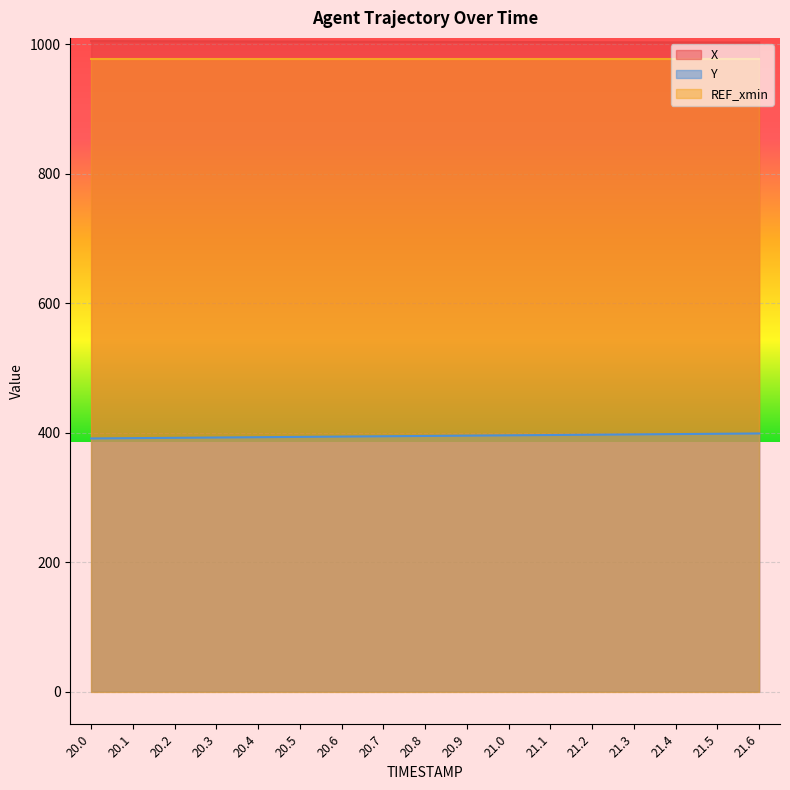

What is the minimum value shown in the chart?

391.0